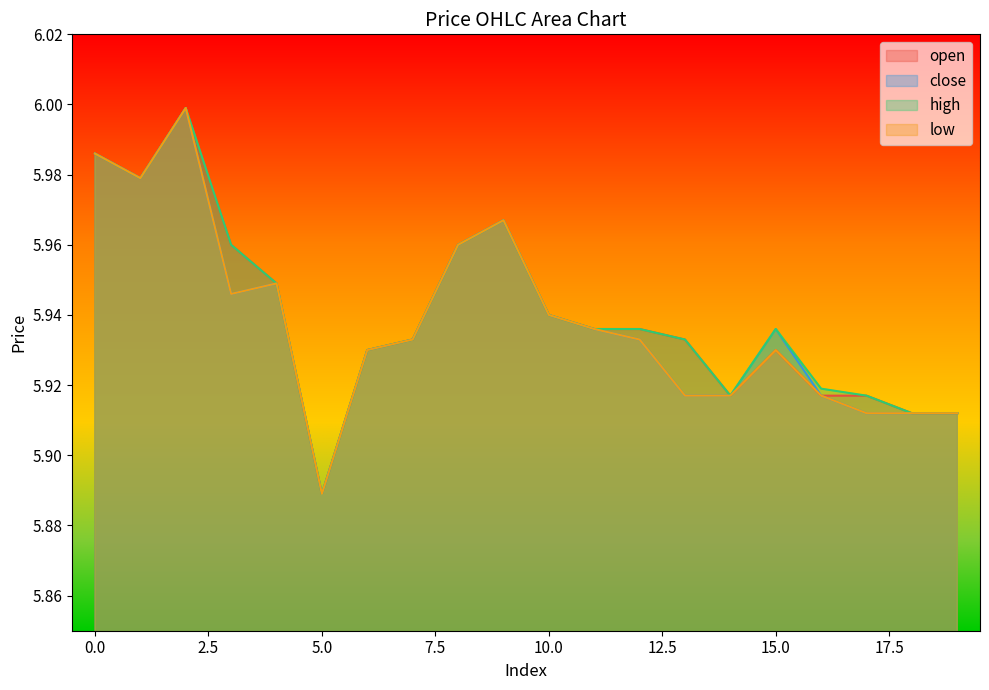

True or false: high and open intersect in this chart.

False